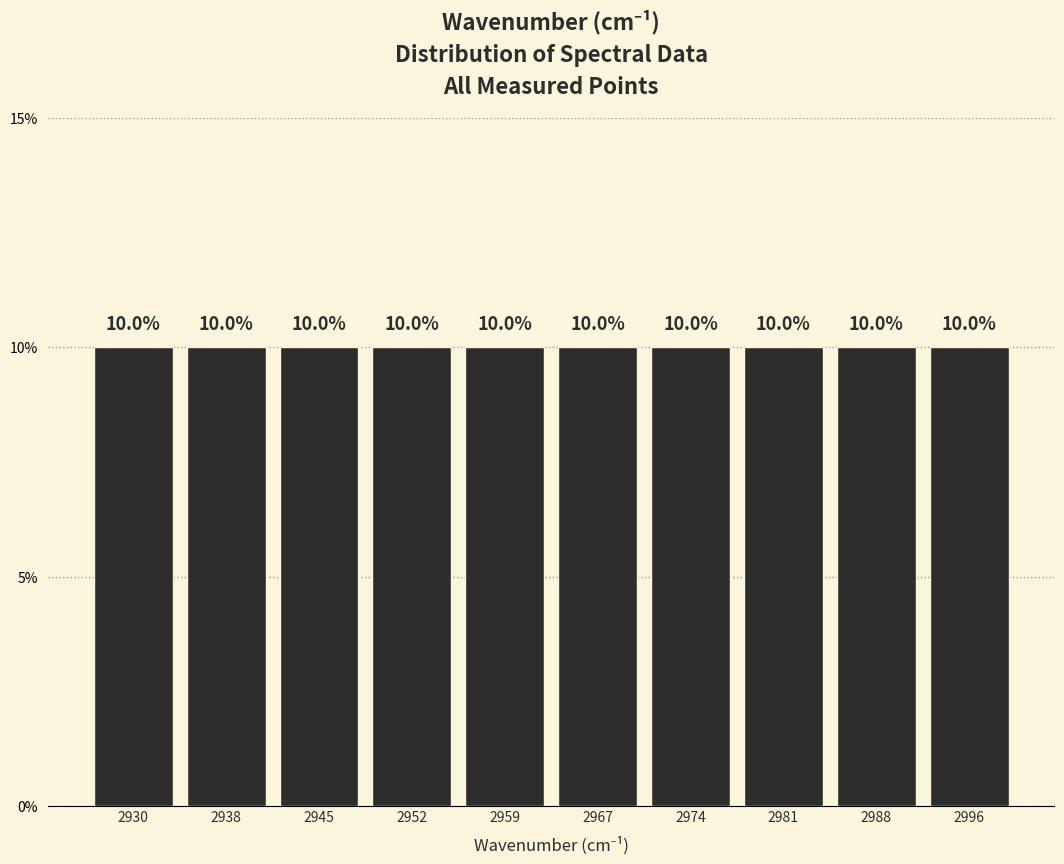

Reading left to right, transcribe this chart: for each bar, give the range it covers on the x-axis and its height. The bar edges are not printed on the chart, so give them approximately, as read against the axis.

2927 to 2934: 10.0
2934 to 2941: 10.0
2941 to 2948: 10.0
2948 to 2956: 10.0
2956 to 2963: 10.0
2963 to 2970: 10.0
2970 to 2978: 10.0
2978 to 2985: 10.0
2985 to 2992: 10.0
2992 to 2999: 10.0